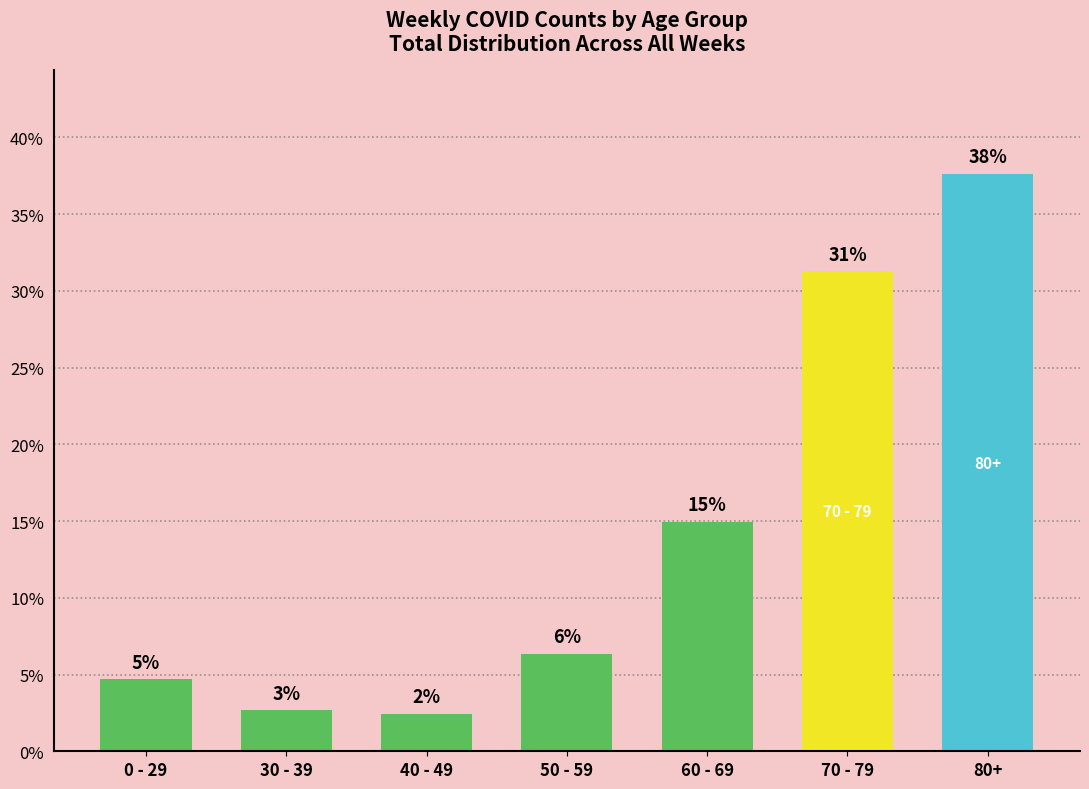

The chart shows a value of 2.4 at 40 - 49. True or false?

True